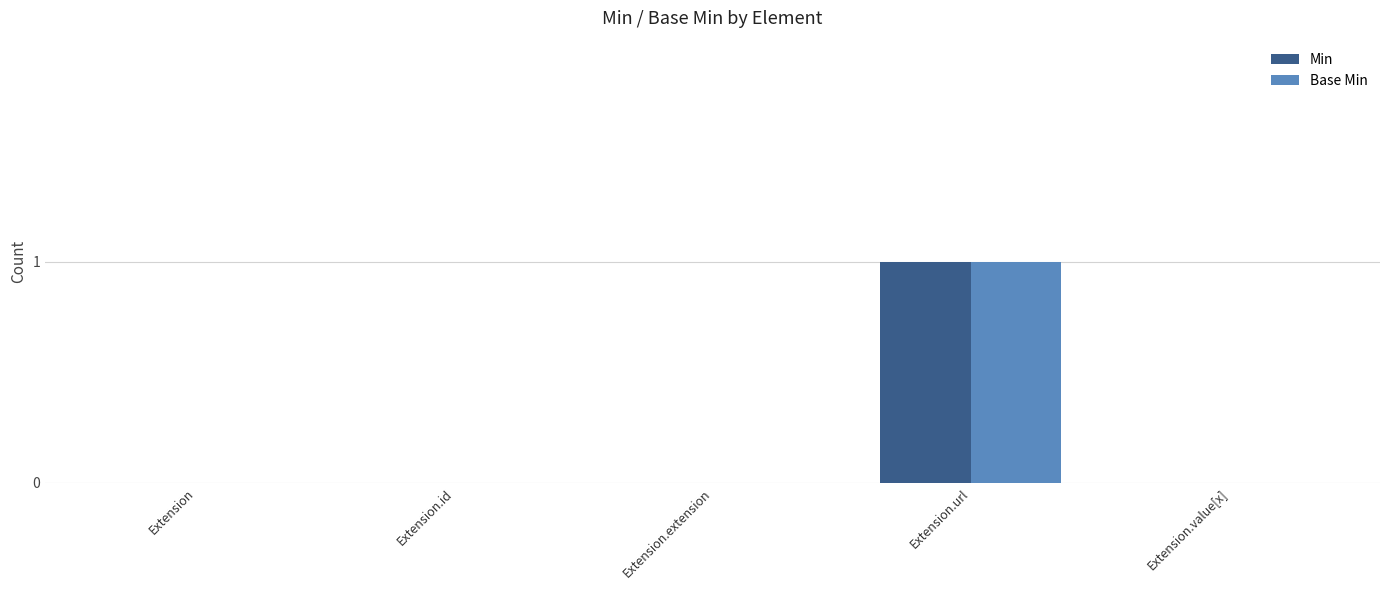

At which category is the sum across all series the highest?

Extension.url